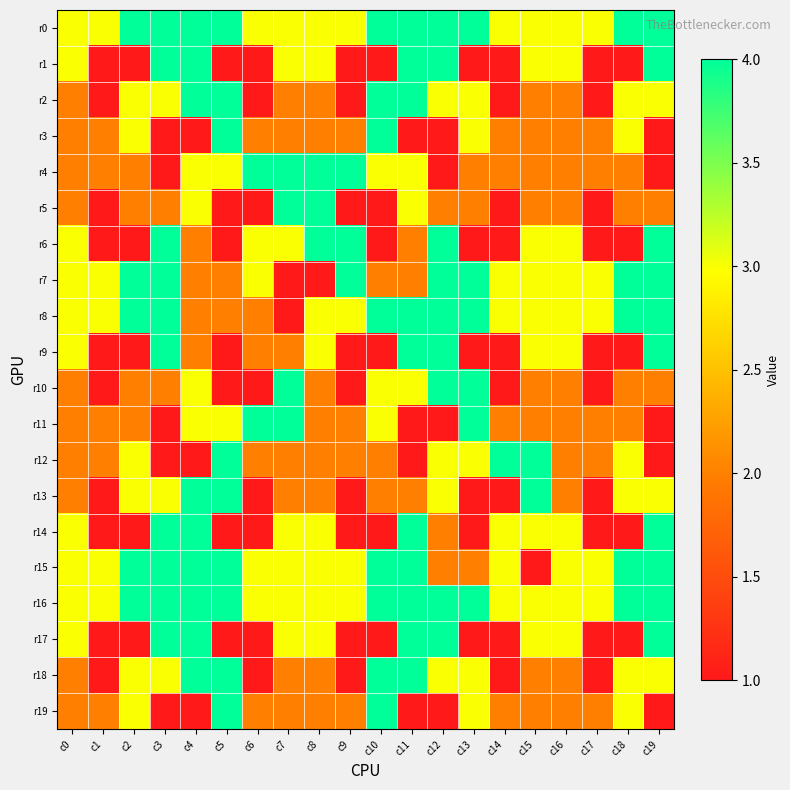

What is the total value across all series at c2?

51